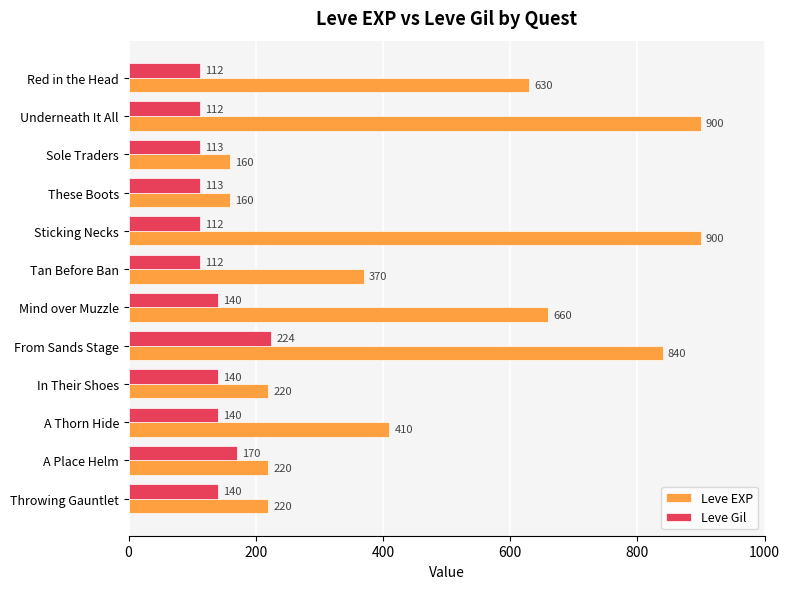

What is the approximate value of Leve EXP at A Thorn Hide, to the nearest 50?

400